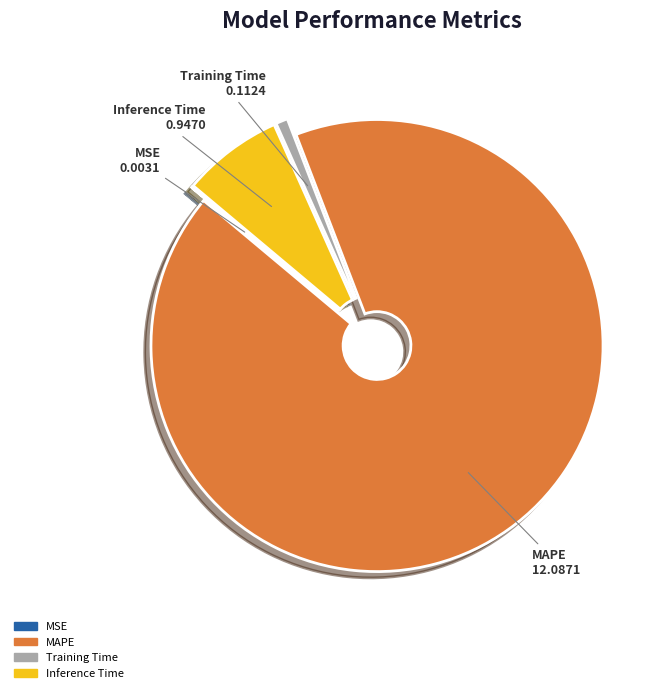

The Inference Time slice represents 20% of the pie. True or false?

False